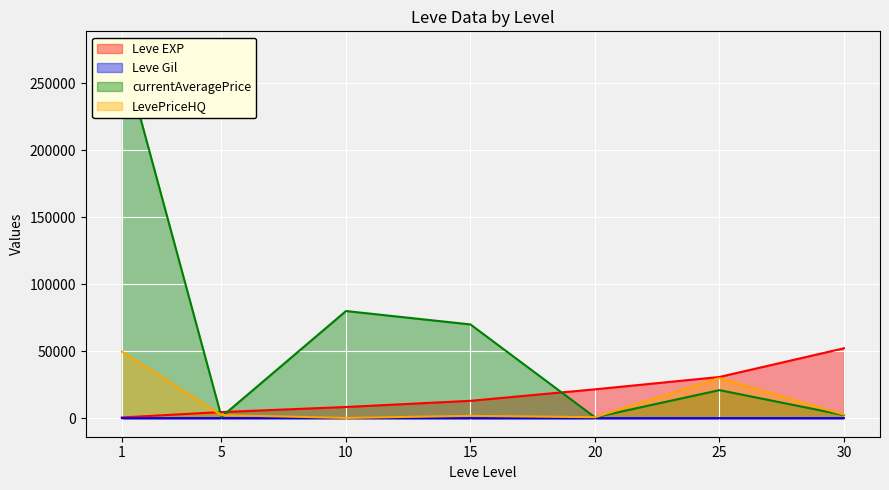

Which series has the largest range (max minus min)?

currentAveragePrice